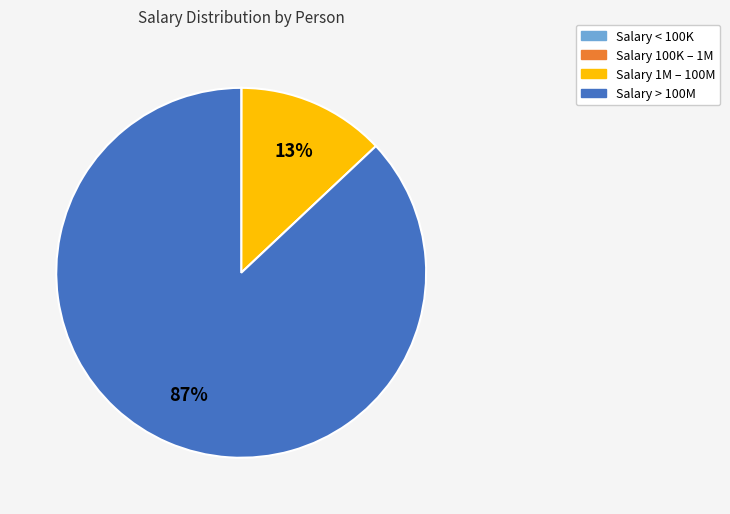

To the nearest percent, what is the average slice percentage?

25%